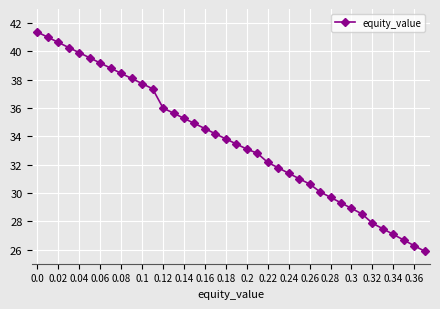

True or false: the data has more than 2 interior local peaks.

False